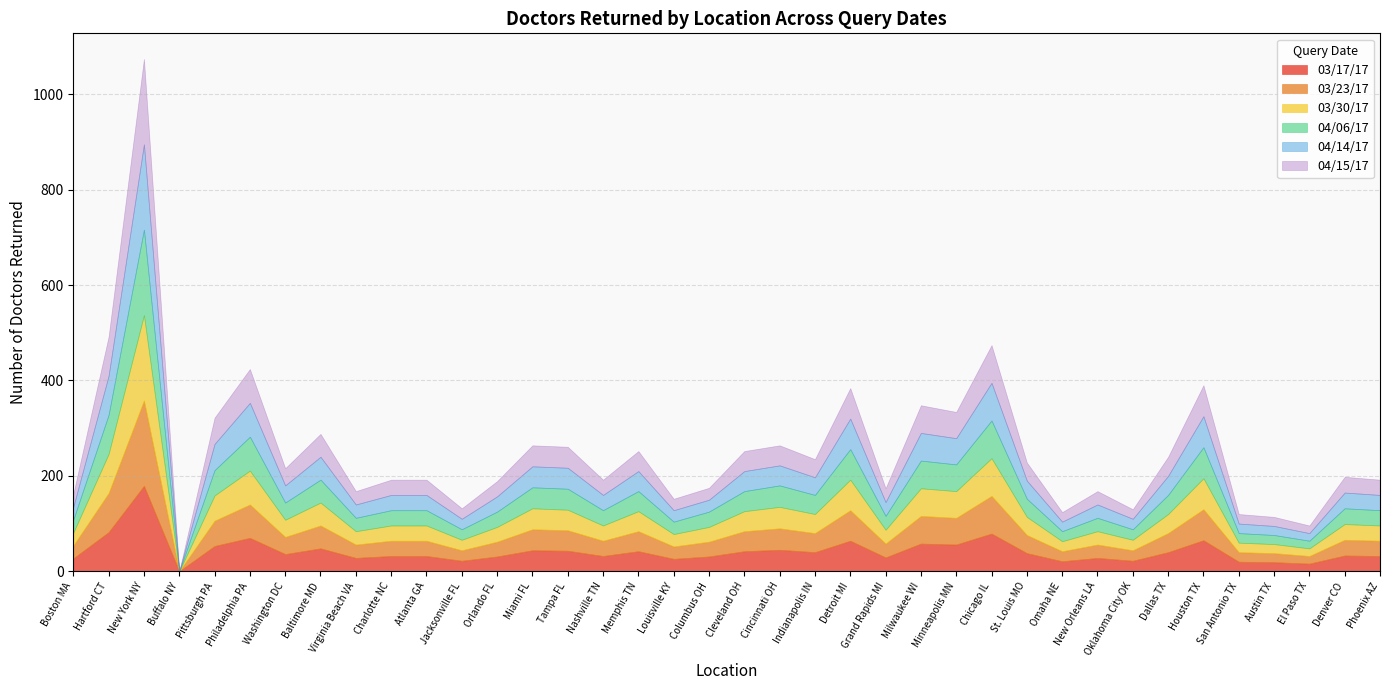

True or false: 03/17/17 has a value of 21 at Omaha NE.

True